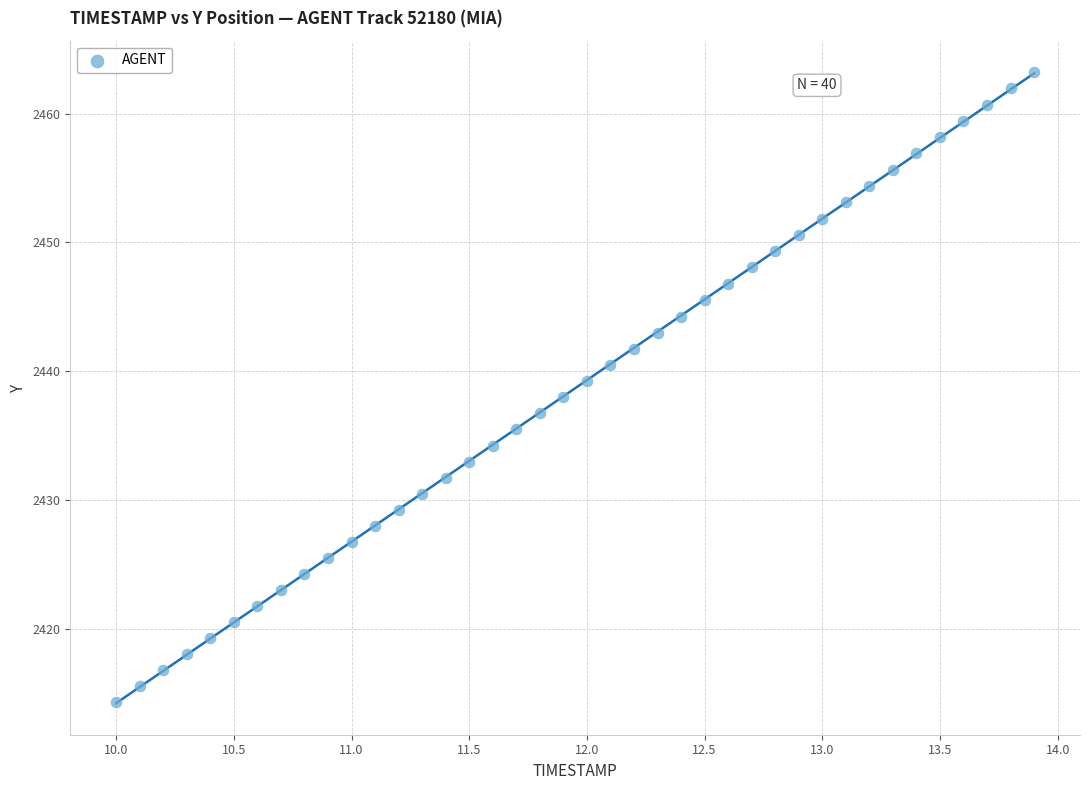

What is the range of X values (max minus min)?

3.9